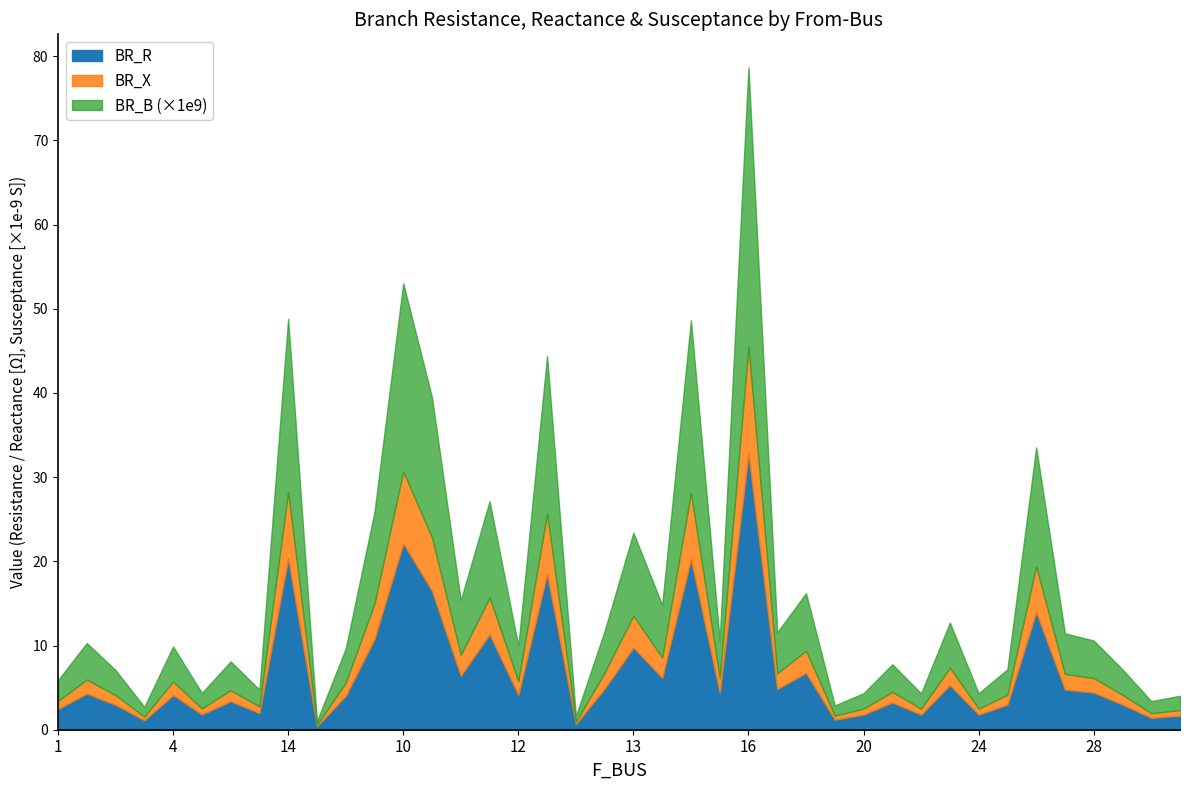

What are all the series names shown in the legend?

BR_R, BR_X, BR_B (×1e9)